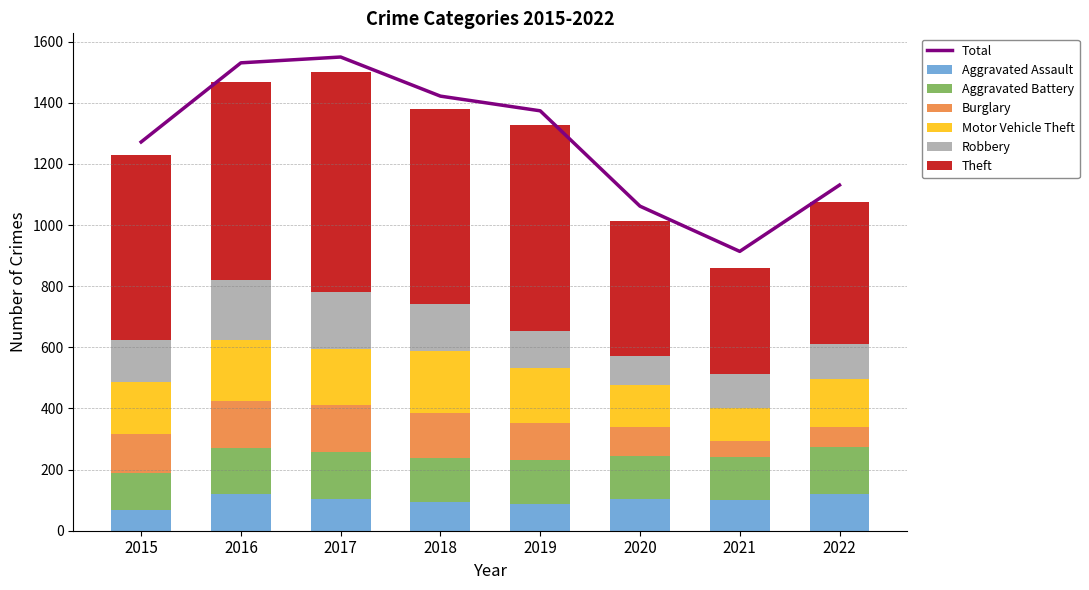

What is the value of the Aggravated Assault bar at the 5th from the left?

88